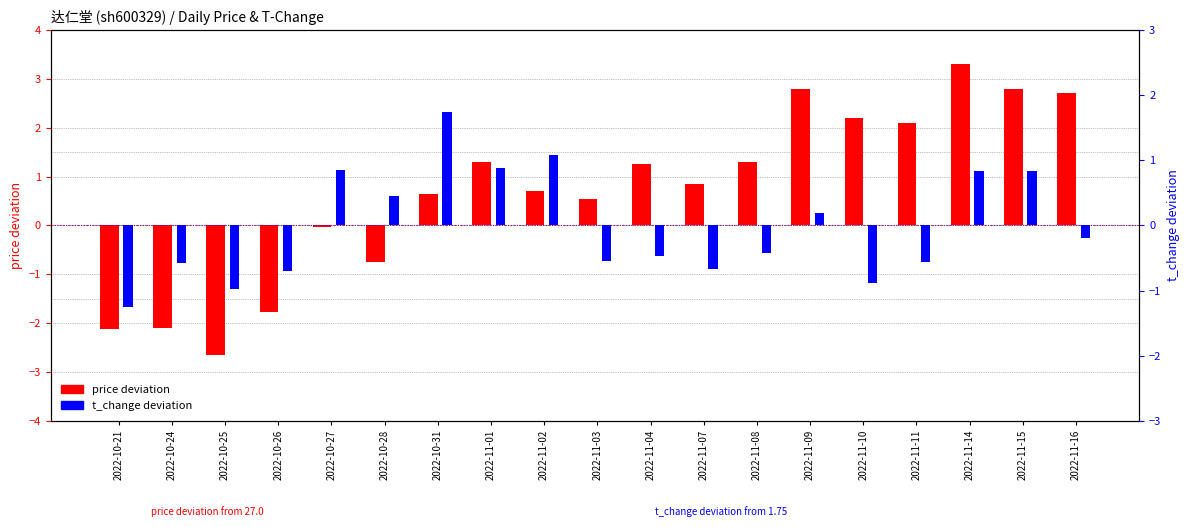

What is the total value across all series at 2022-11-09?

3.0